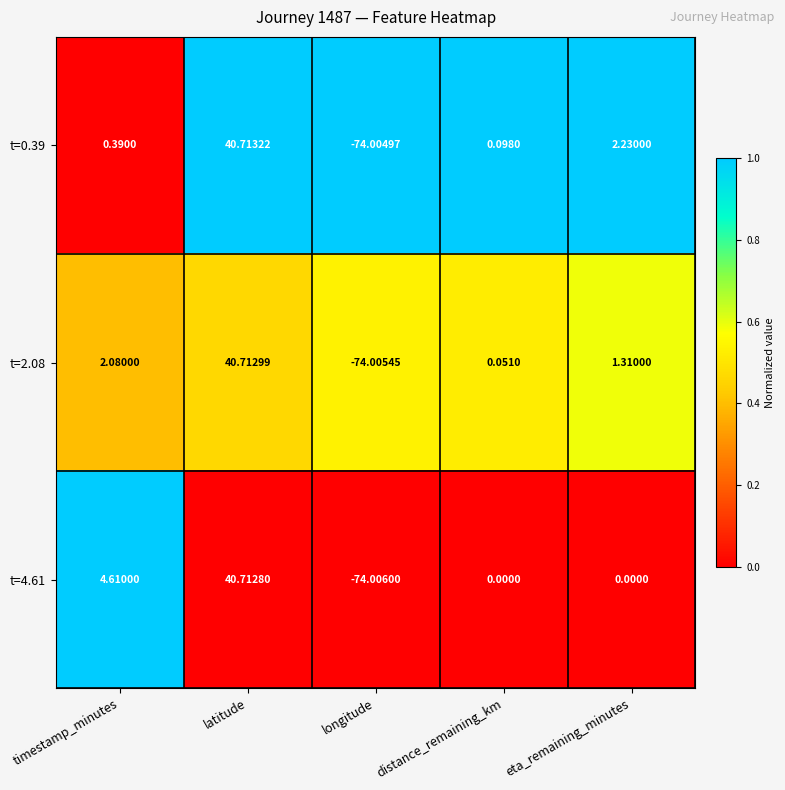

Which label corresponds to the largest value in the chart?

latitude